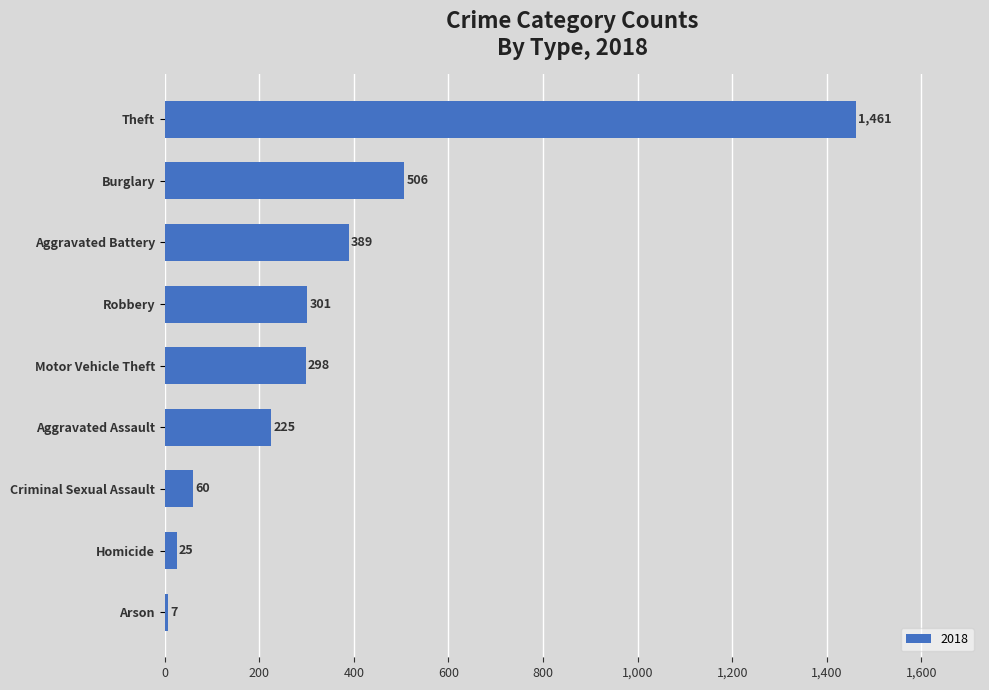

What is the difference between the maximum and second lowest values?

1436